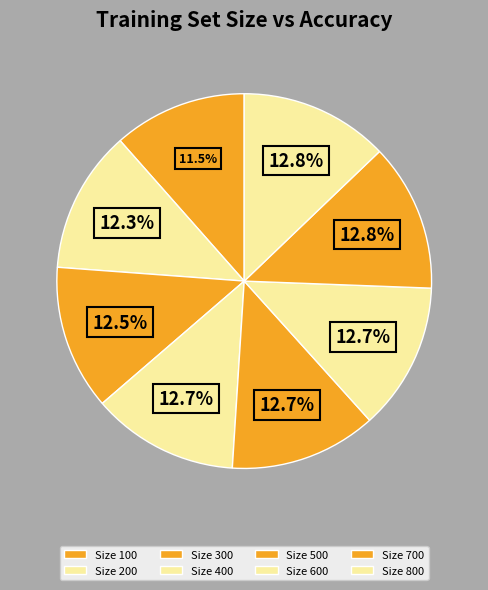

To the nearest percent, what is the difference between the largest and smallest slice percentages?

1%